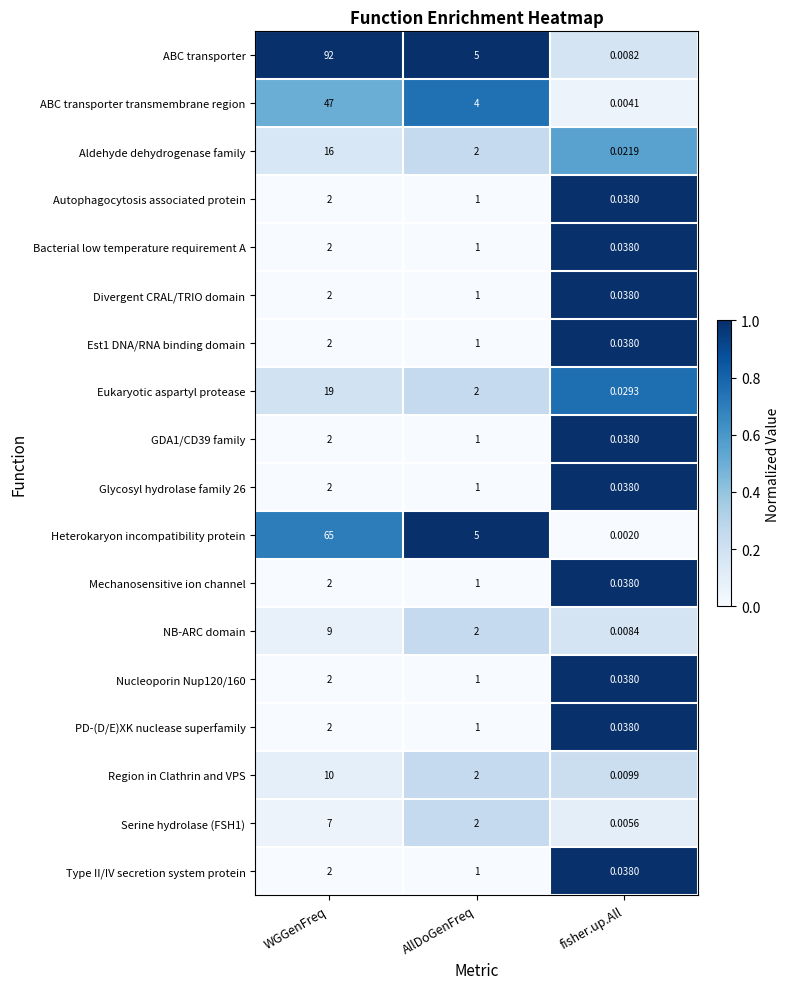

List the labels in order of NB-ARC domain value, largest first.

WGGenFreq, AllDoGenFreq, fisher.up.All